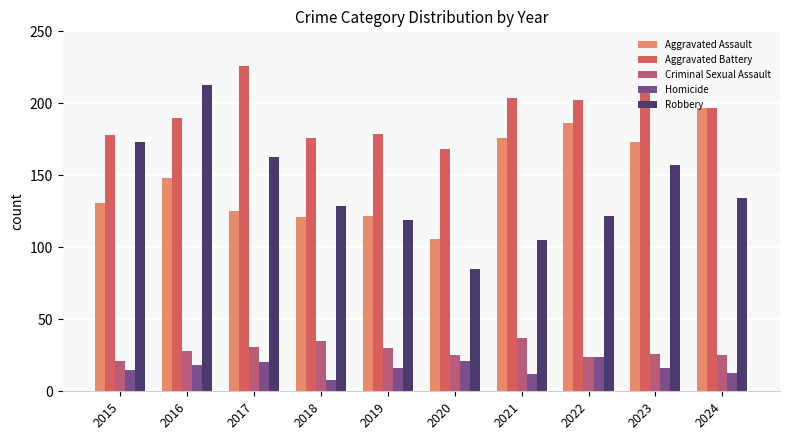

What is the approximate value of Robbery at 2021, to the nearest 50?

100